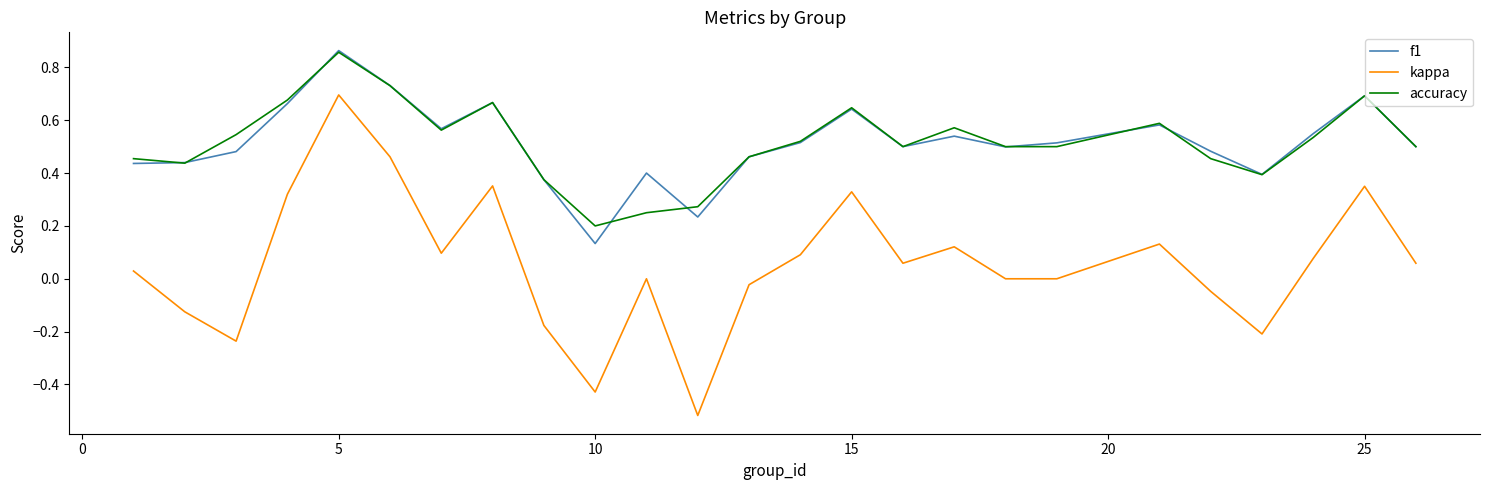

What are all the series names shown in the legend?

f1, kappa, accuracy